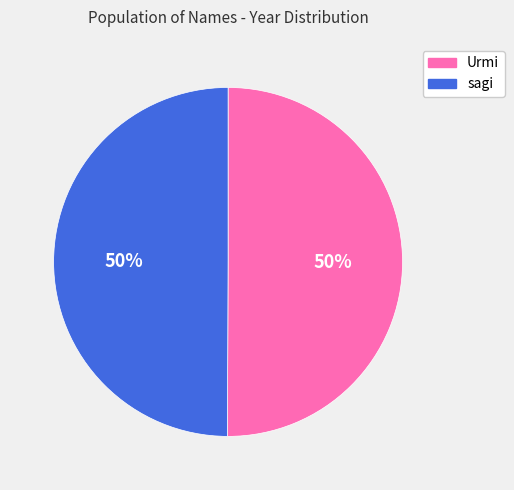

What percentage is the Urmi slice, to the nearest percent?

50%